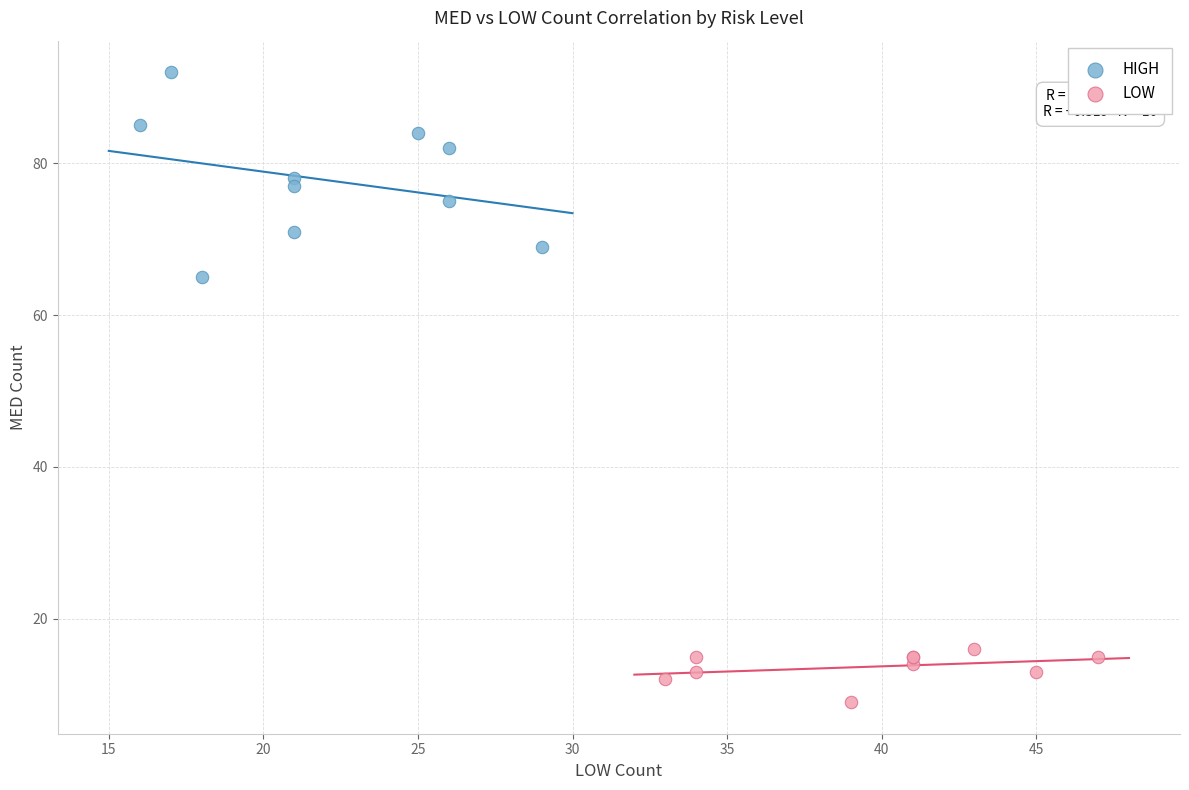

Which series has the widest spread of Y values?

HIGH